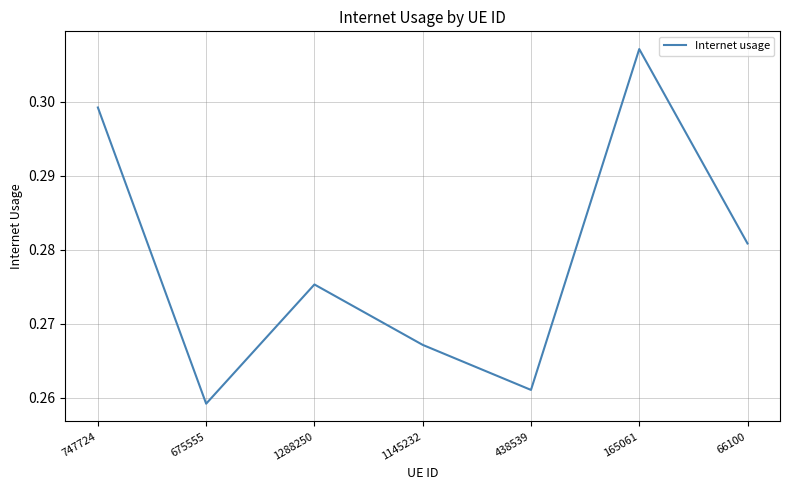

Count the values in the range 0 to 1.

7